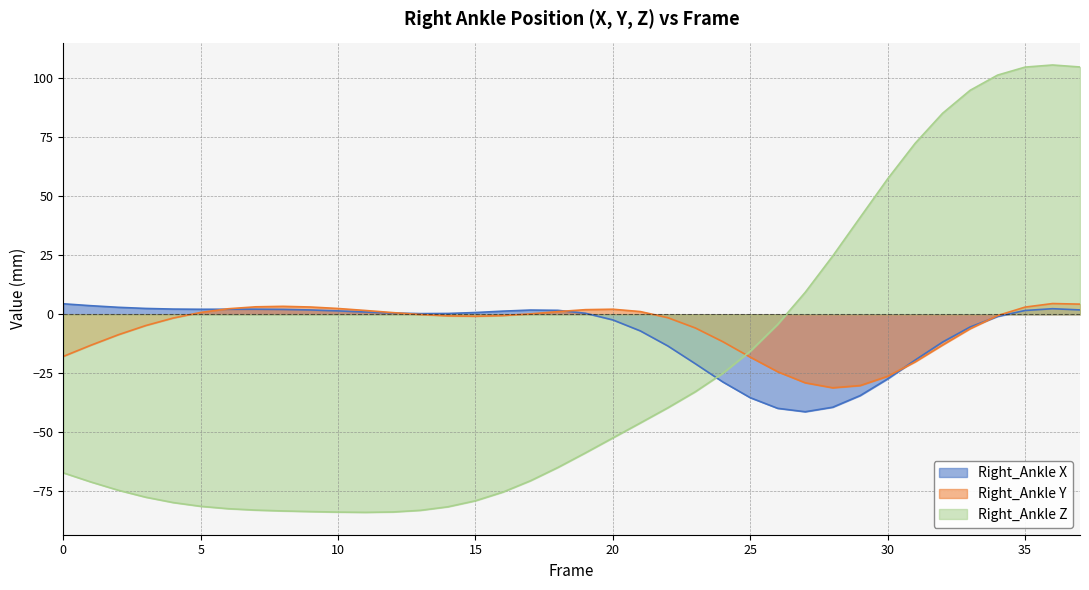

What are all the series names shown in the legend?

Right_Ankle X, Right_Ankle Y, Right_Ankle Z